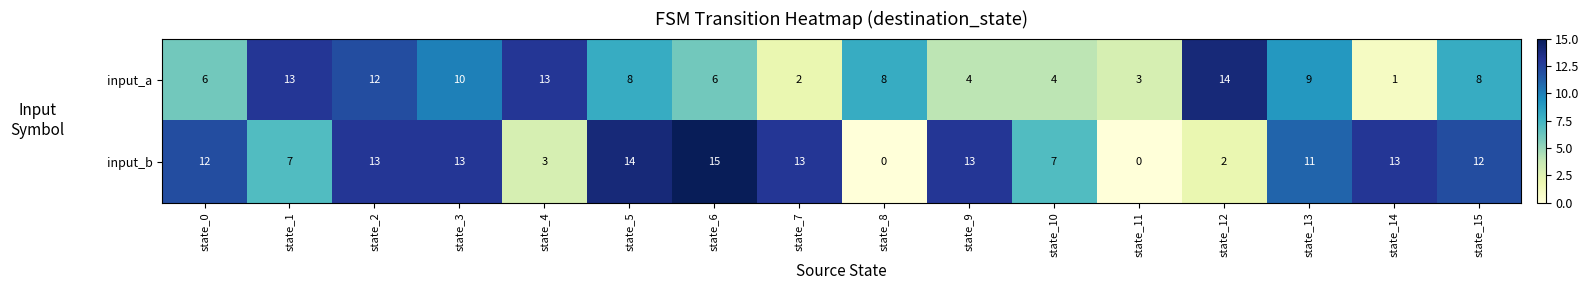

Rank the series by their maximum value, from highest to lowest.

input_b, input_a